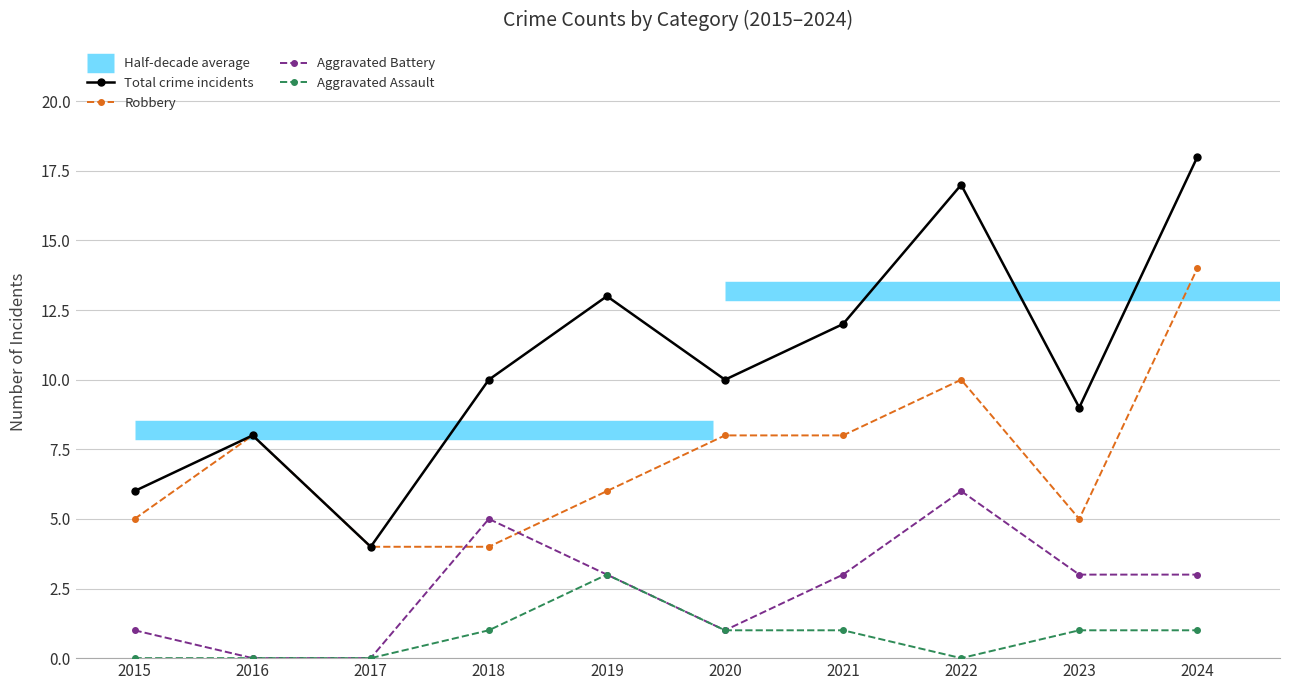

Reading left to right, transcribe all the data shown in this chart.

Total crime incidents: 2015=6	2016=8	2017=4	2018=10	2019=13	2020=10	2021=12	2022=17	2023=9	2024=18
Robbery: 2015=5	2016=8	2017=4	2018=4	2019=6	2020=8	2021=8	2022=10	2023=5	2024=14
Aggravated Battery: 2015=1	2016=0	2017=0	2018=5	2019=3	2020=1	2021=3	2022=6	2023=3	2024=3
Aggravated Assault: 2015=0	2016=0	2017=0	2018=1	2019=3	2020=1	2021=1	2022=0	2023=1	2024=1